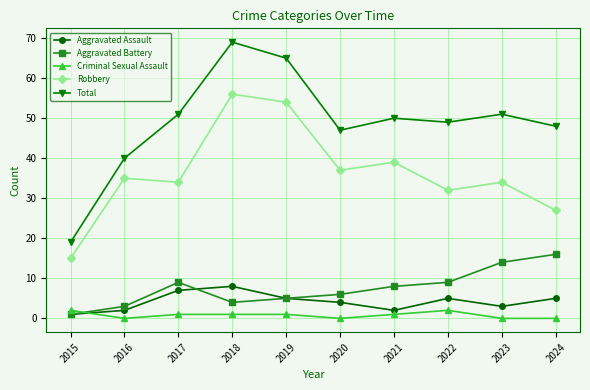

How many data points in Robbery are less than 35?

5